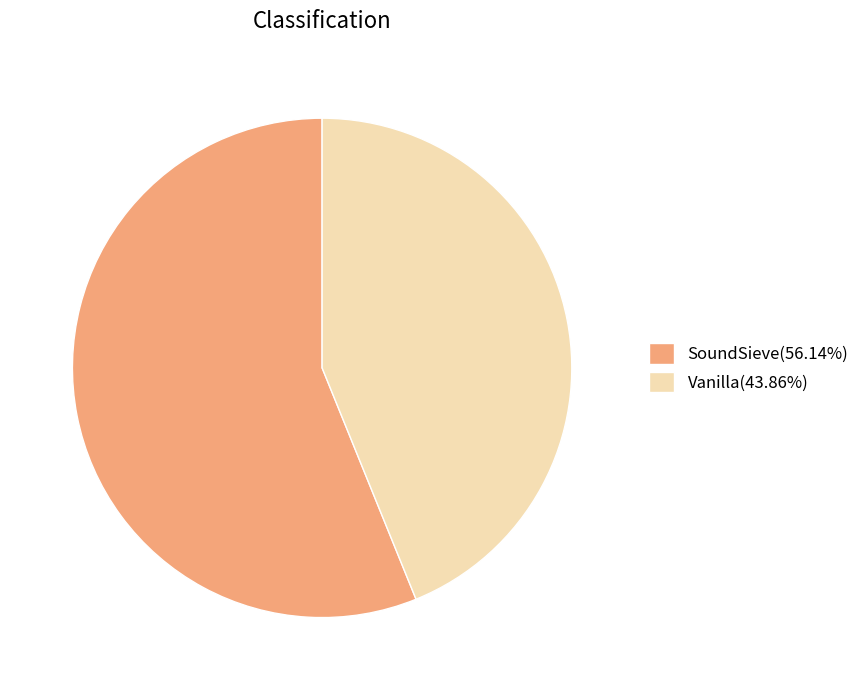

The SoundSieve slice represents 45% of the pie. True or false?

False